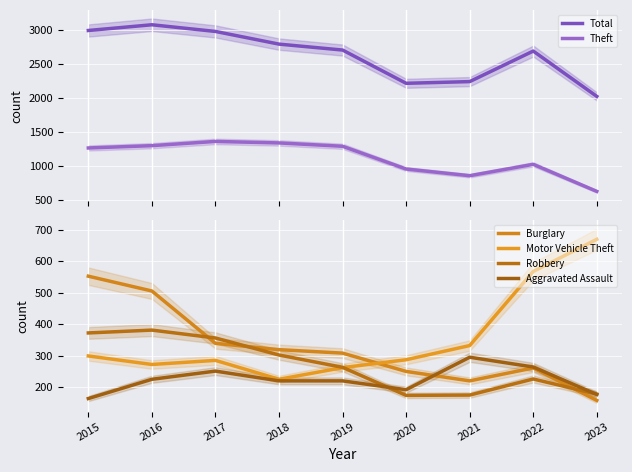

Which has a higher value, 2021 or 2017?

2017